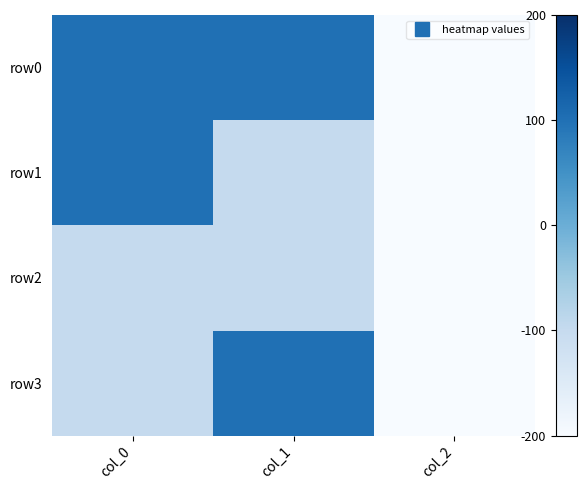

What is the difference between the highest and lowest values at col_1?

200